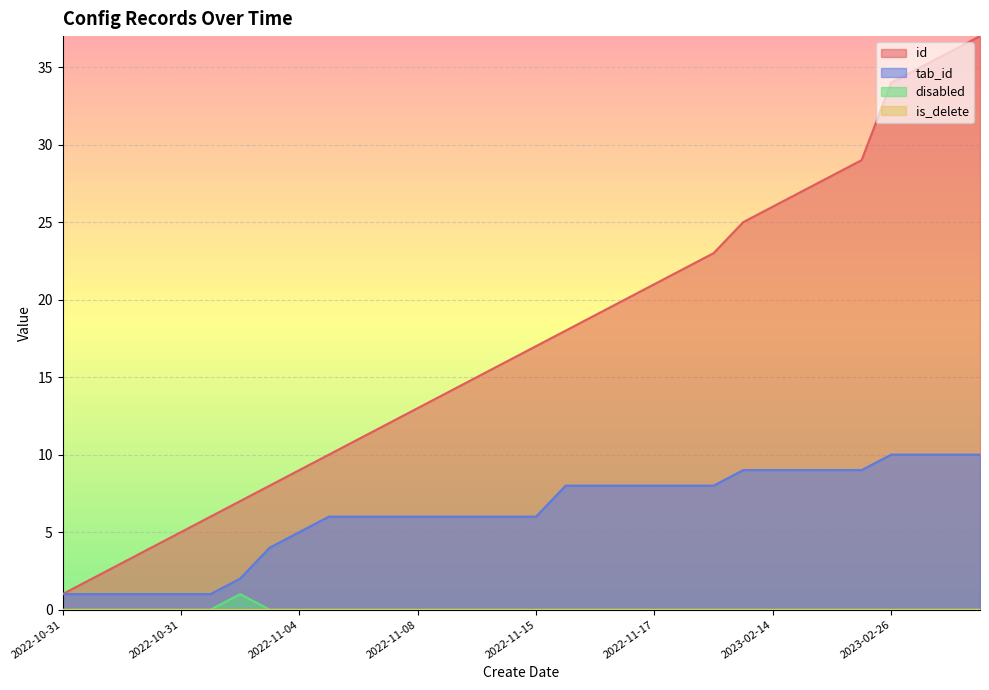

True or false: tab_id and id intersect in this chart.

False